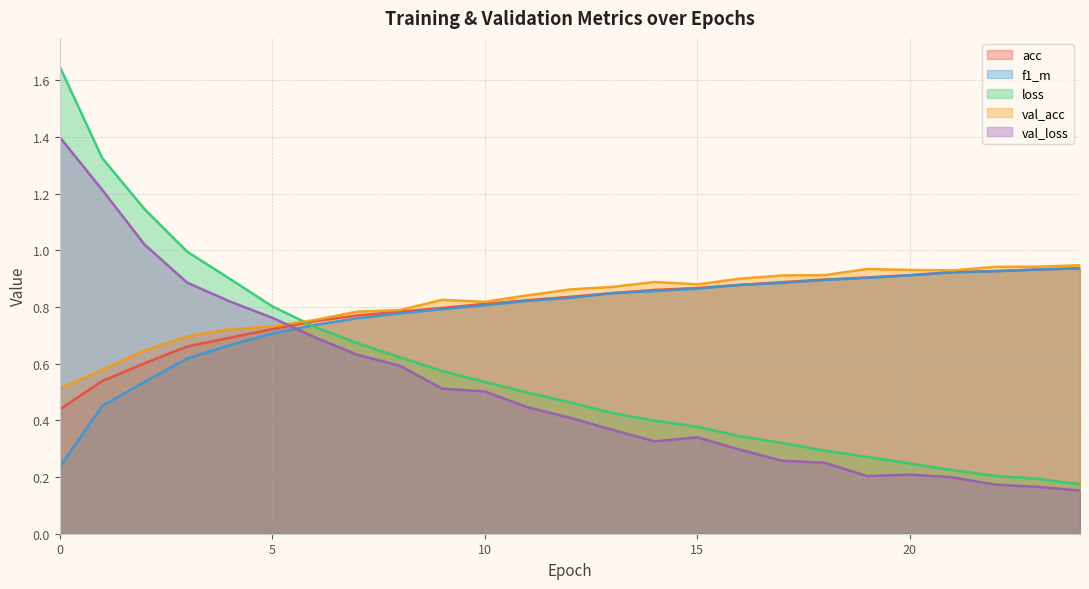

What are all the series names shown in the legend?

acc, f1_m, loss, val_acc, val_loss